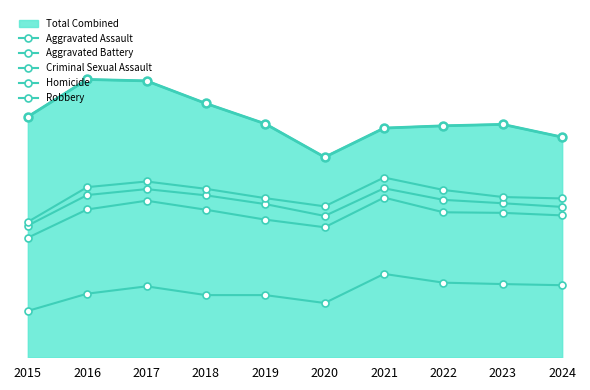

How many values in the Robbery series exceed 826?

4